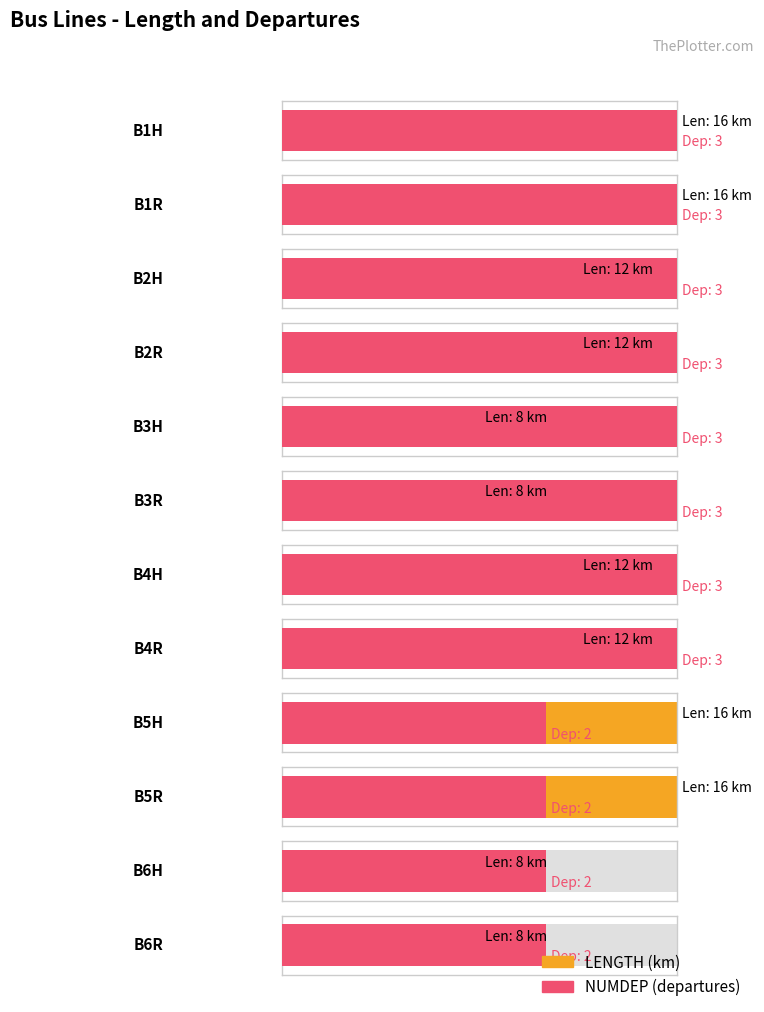

What is the sum of the NUMDEP values at B1R and B2H?

6